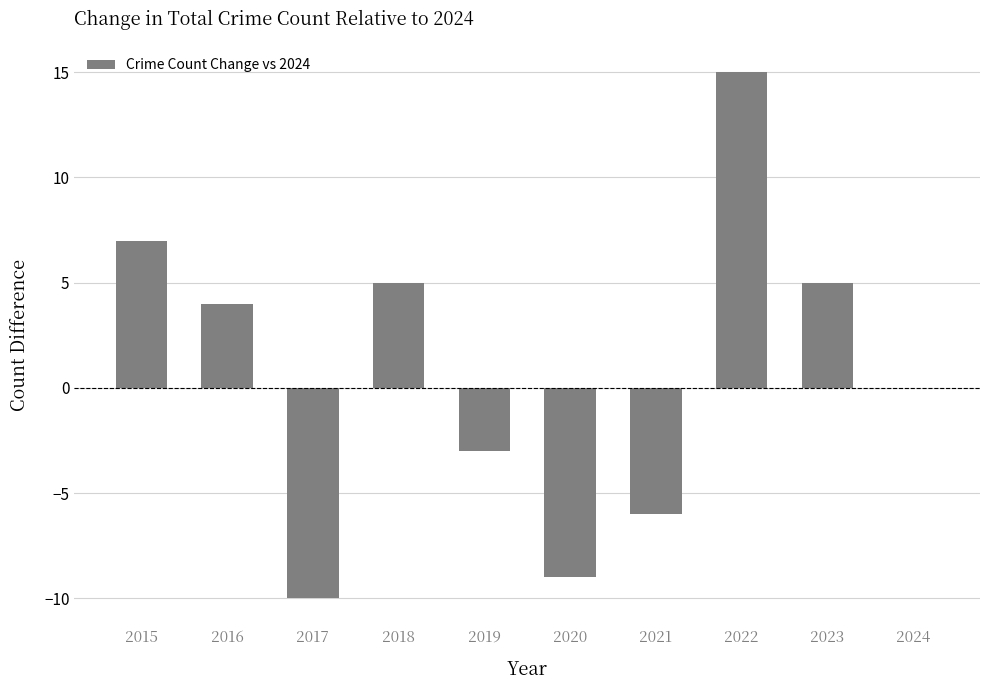

The chart shows a value of 7 at 2015. True or false?

True